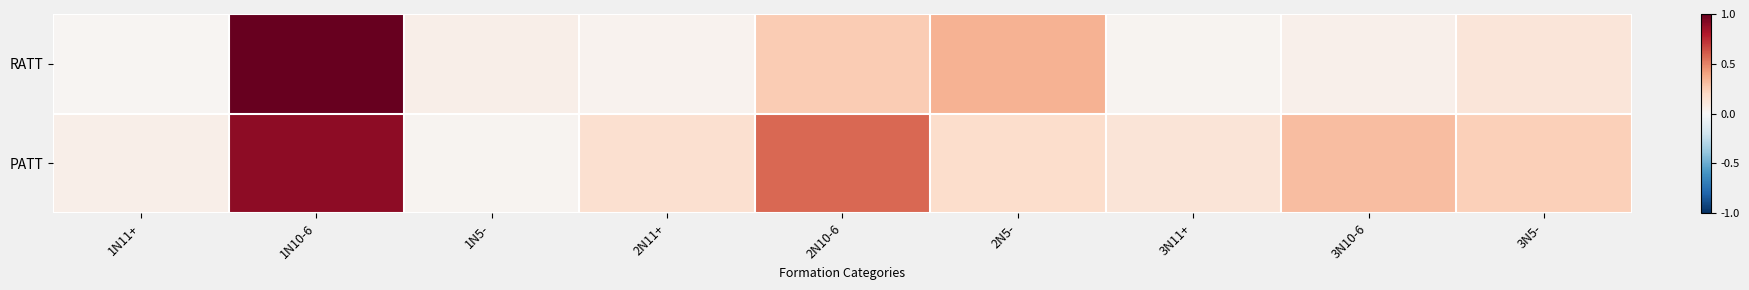

Reading right to left, list all the values displayed in this chart.

RATT: 3N5-=0.1	3N10-6=0.0	3N11+=0.0	2N5-=0.3	2N10-6=0.3	2N11+=0.0	1N5-=0.1	1N10-6=1.0	1N11+=0.0
PATT: 3N5-=0.2	3N10-6=0.3	3N11+=0.1	2N5-=0.2	2N10-6=0.6	2N11+=0.2	1N5-=0.0	1N10-6=0.9	1N11+=0.1